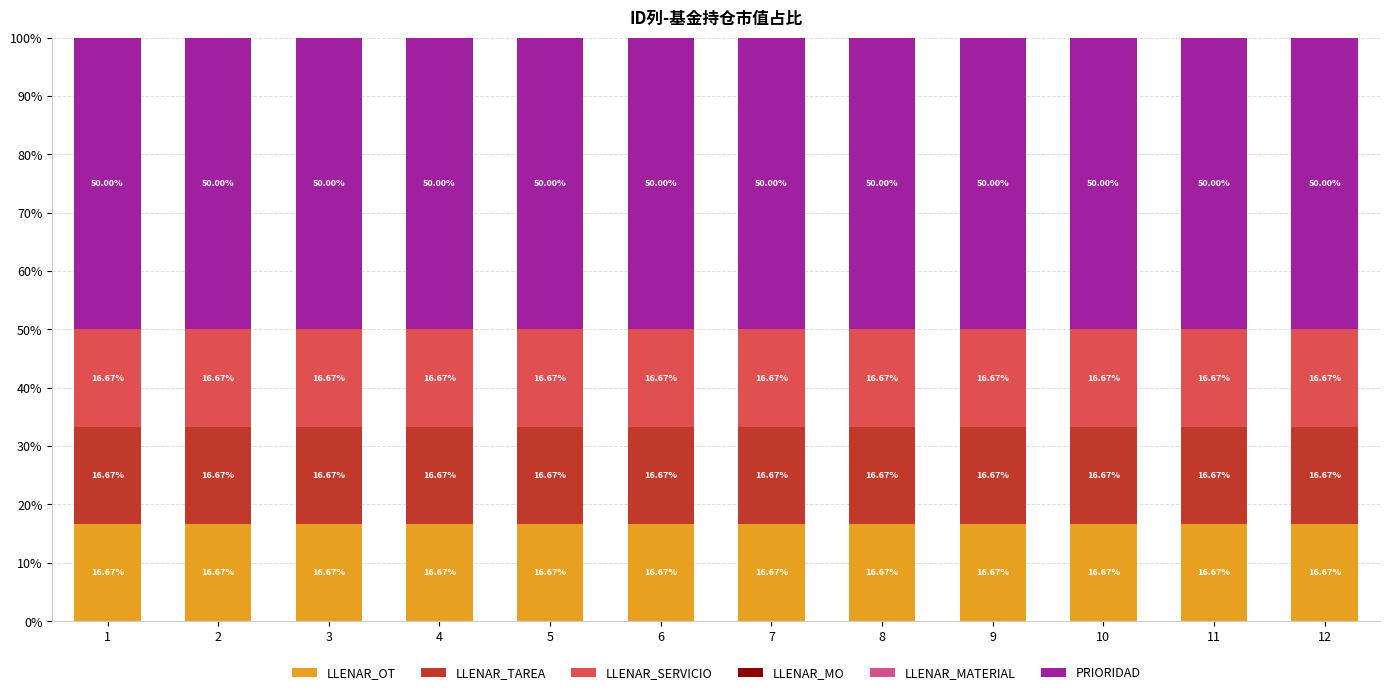

What is the total value across all series at 4?

100.0